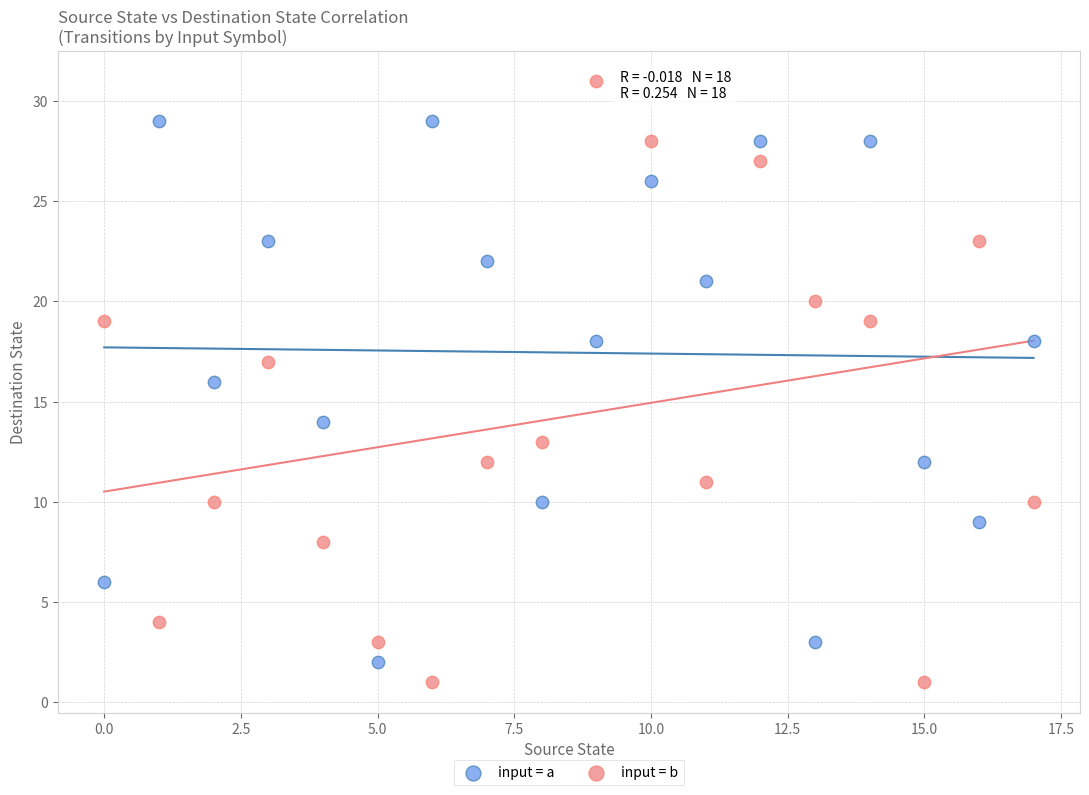

What are all the series names shown in the legend?

input = a, input = b